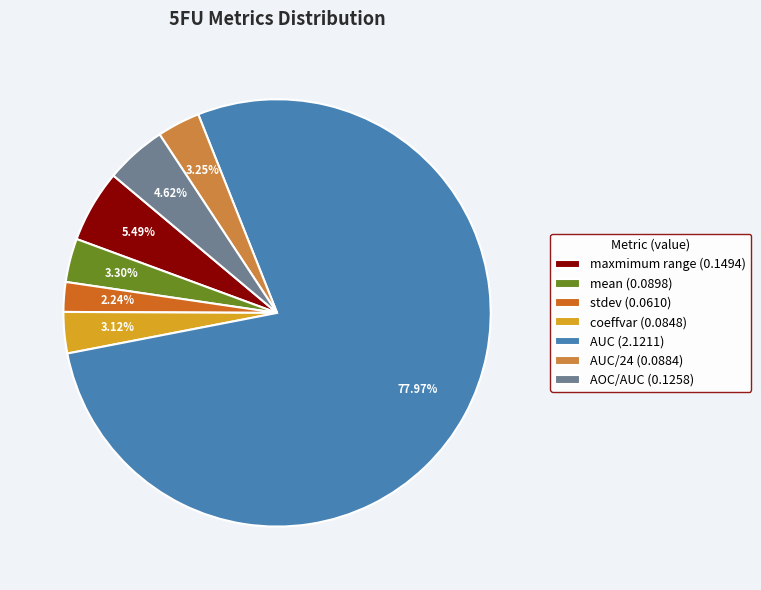

Do coeffvar (0.0848) and maxmimum range (0.1494) together represent more than half of the pie?

No